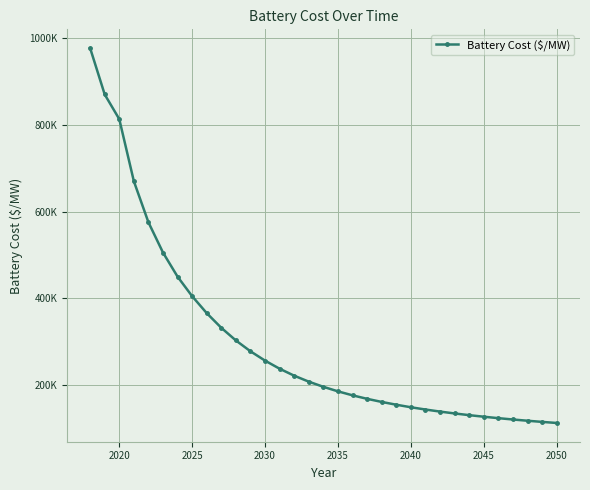

Reading right to left, list all the values displayed in this chart.

112744.9	115242.9	117909.9	120770.9	123846.9	127169.9	130781.9	134714.9	139018.9	143757.9	148994.9	154834.9	161272.9	168432.9	176492.9	185660.9	196105.9	208002.9	221749.9	237801.9	256485.9	277998.9	302999.9	332129.9	365985.9	405016.9	450056.9	505619.9	575519.9	670249.9	813519.9	870460.1	977378.1